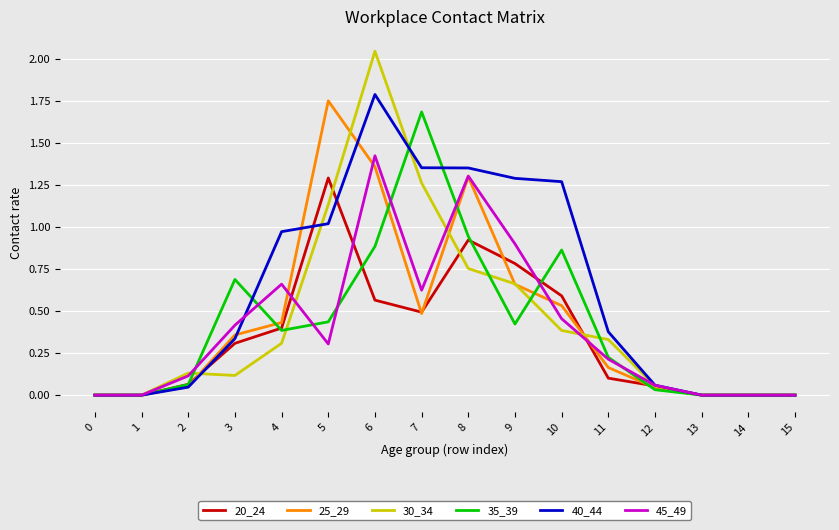

At which label does 20_24 reach its peak?

5